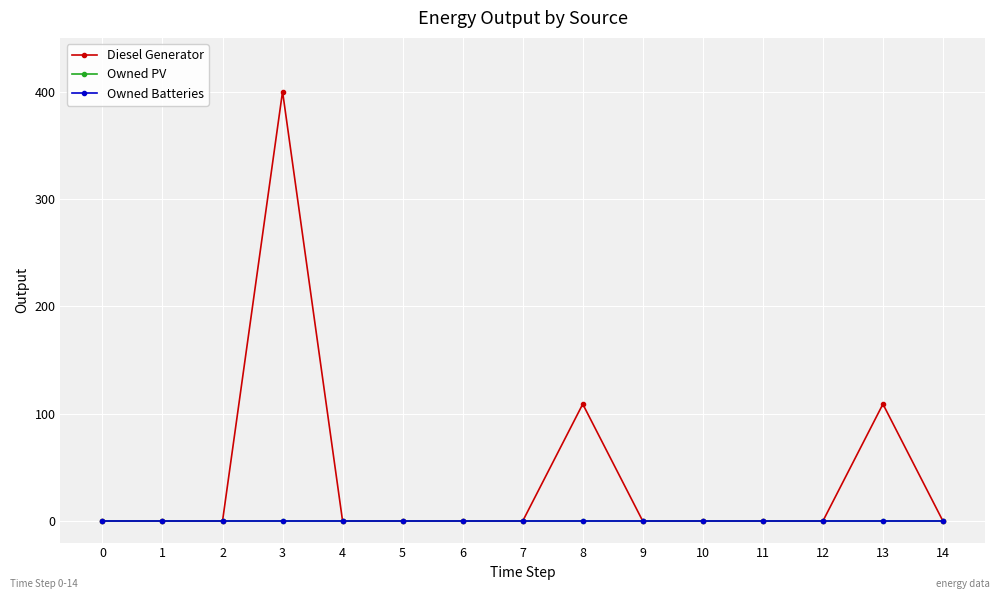

The Diesel Generator series shows -267 at 5. True or false?

False